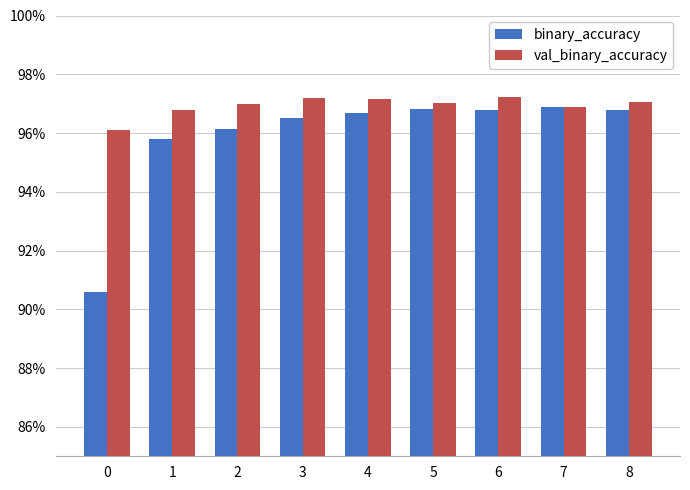

At how many categories does at least one series exceed 0?

9